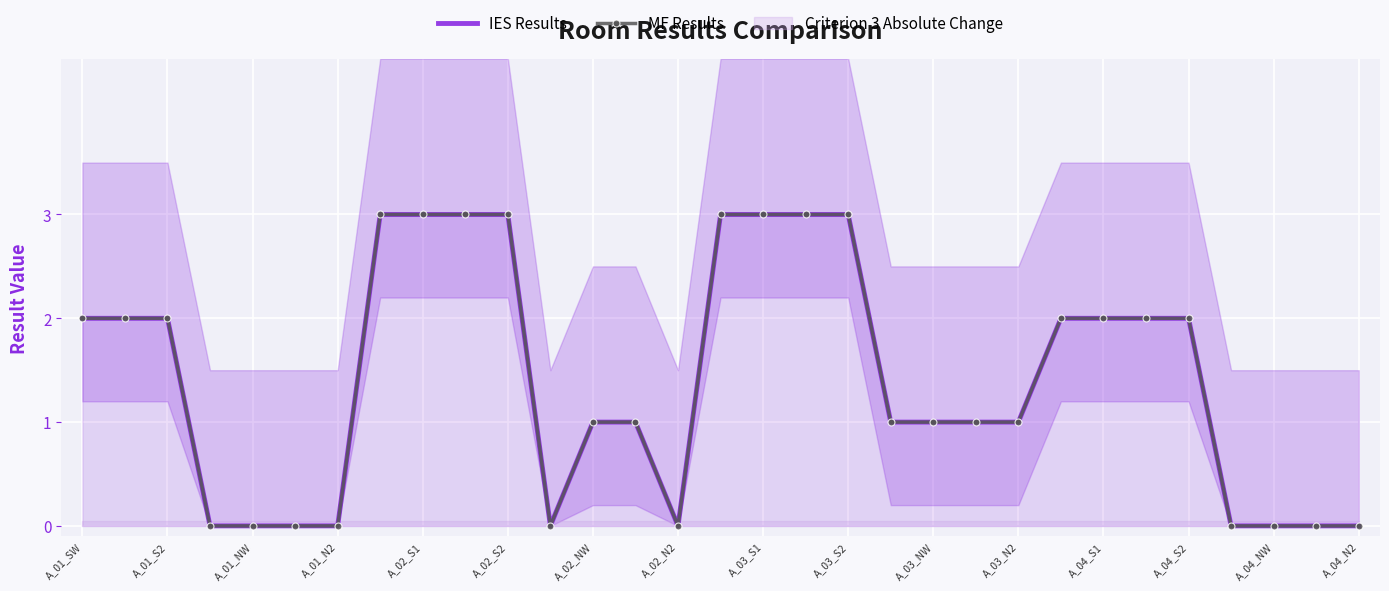

Which series has the largest total across all categories?

IES Results